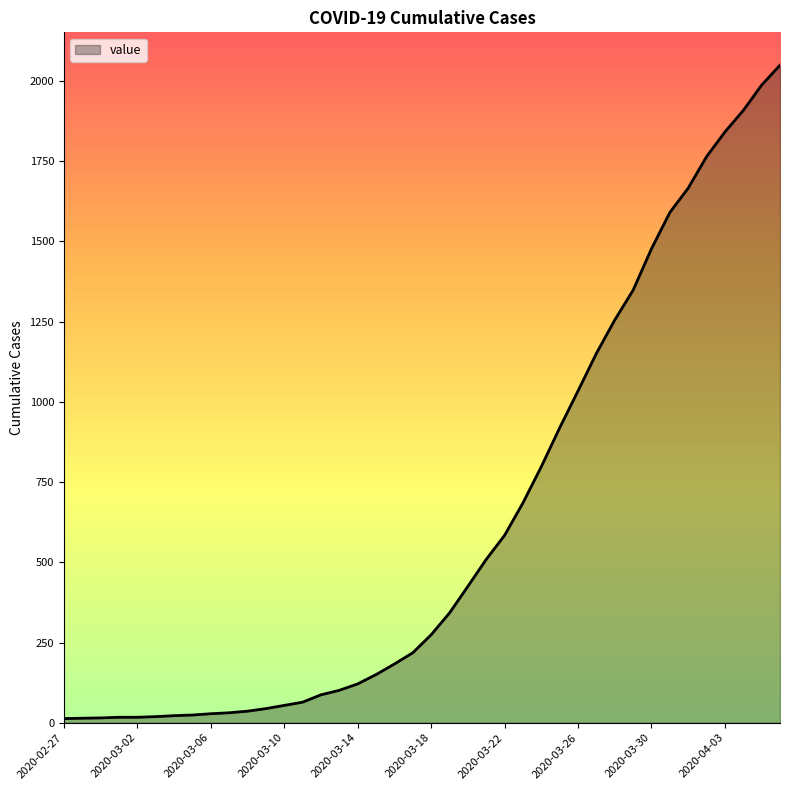

What is the maximum value shown in the chart?

2049